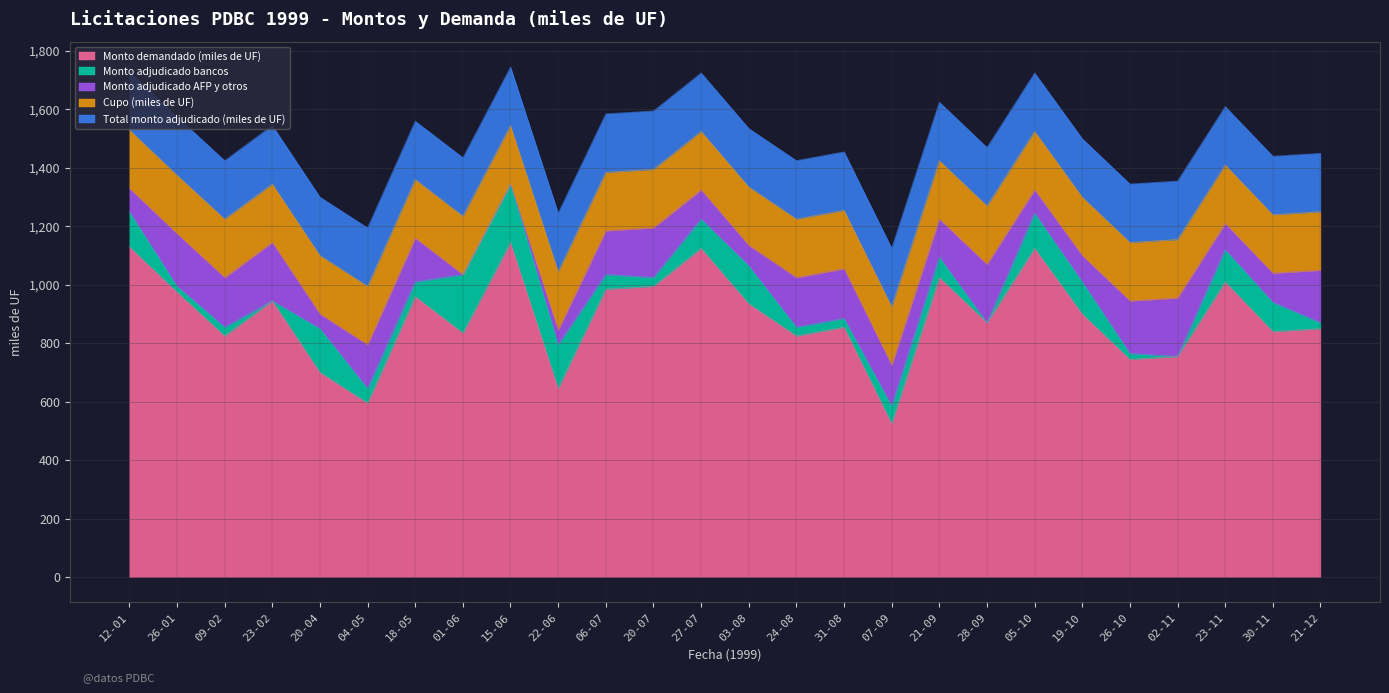

True or false: Monto adjudicado bancos and Total monto adjudicado (miles de UF) intersect in this chart.

False